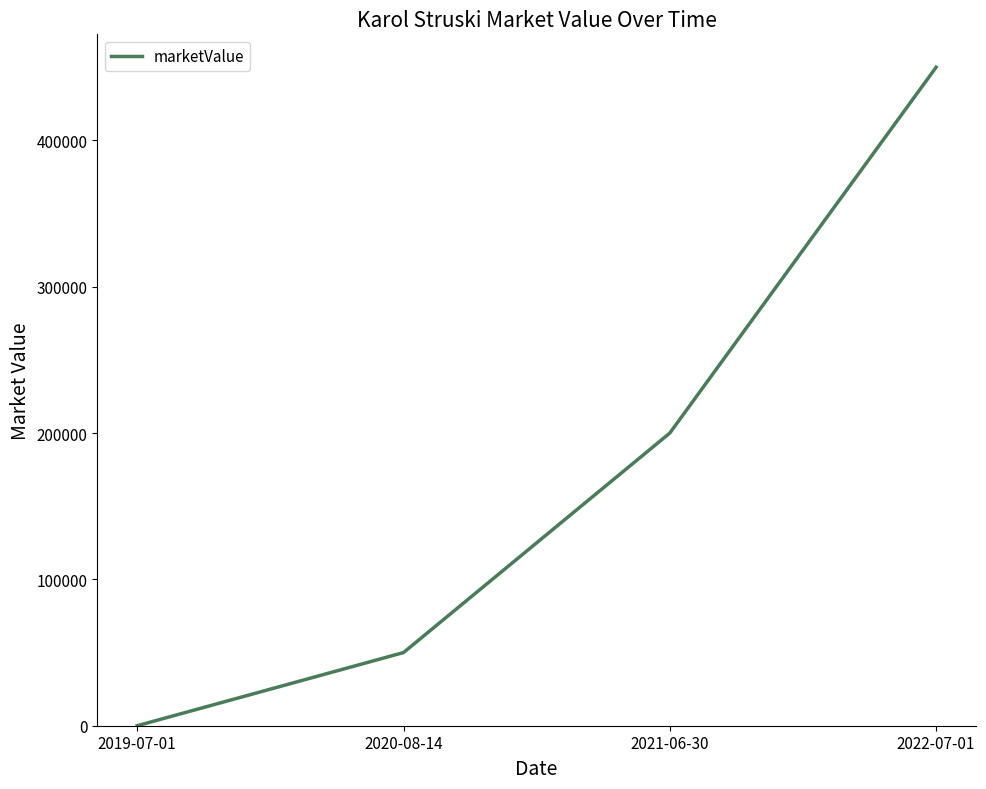

Does the chart have visible grid lines?

No